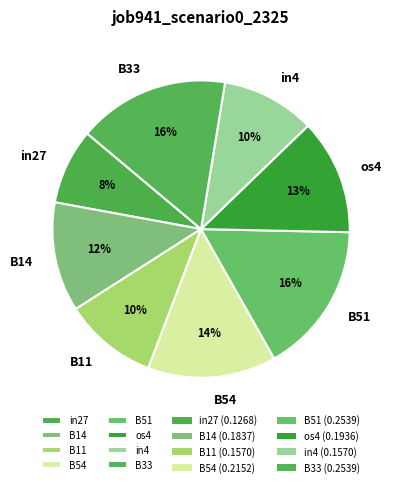

Is there any slice that represents more than half of the pie?

No